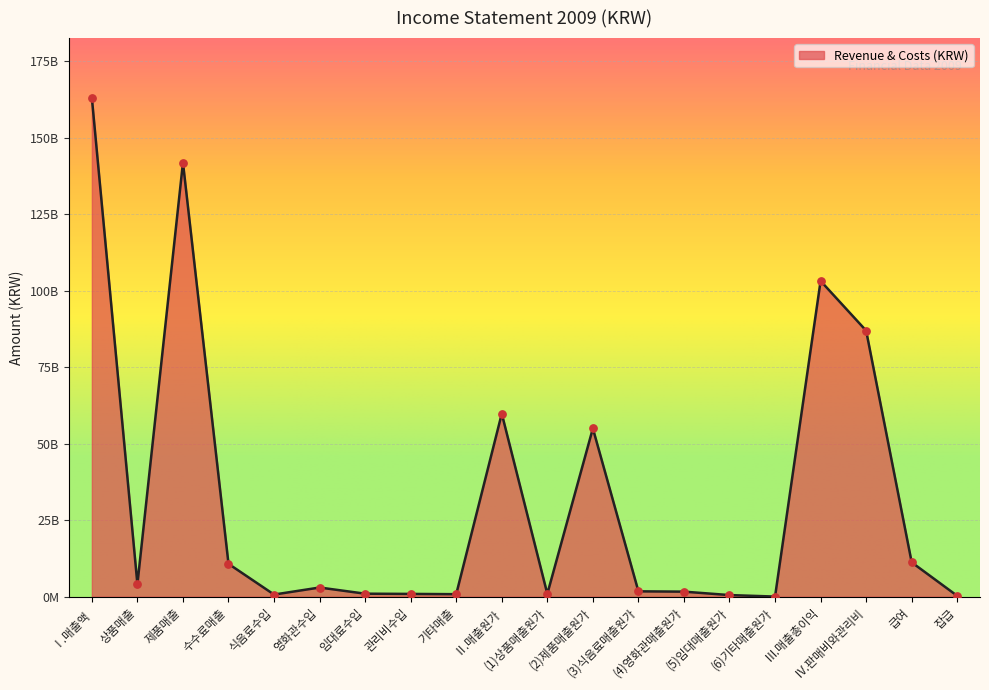

Does the chart have visible grid lines?

Yes